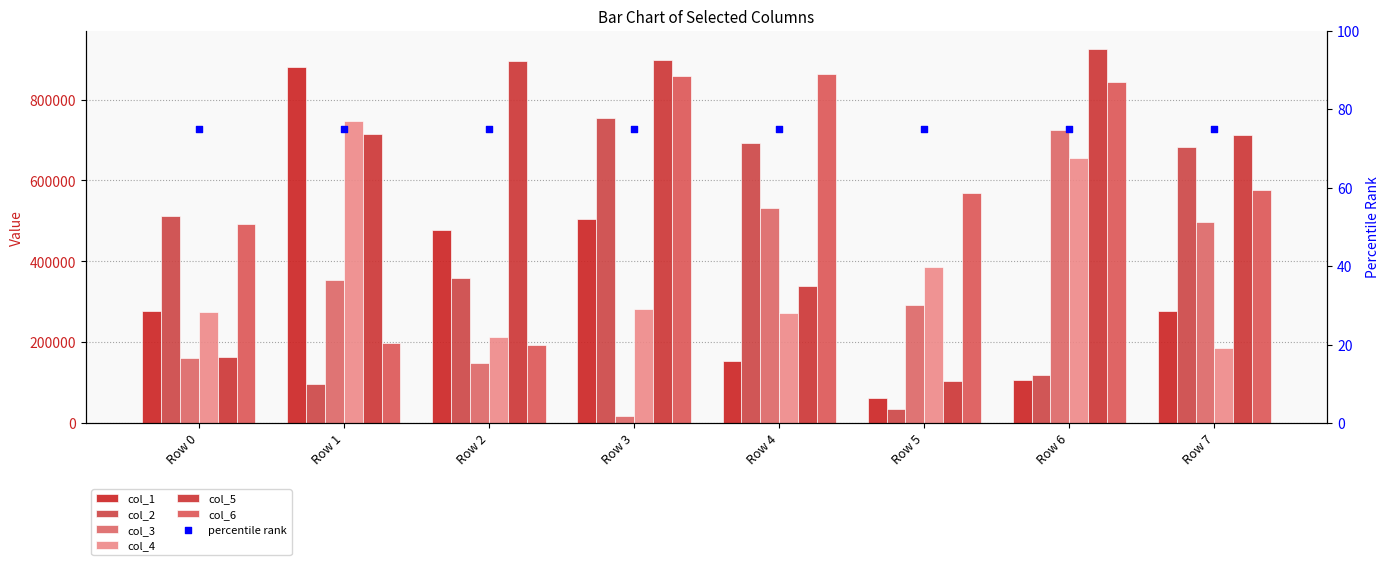

Which series has the largest total across all categories?

col_5